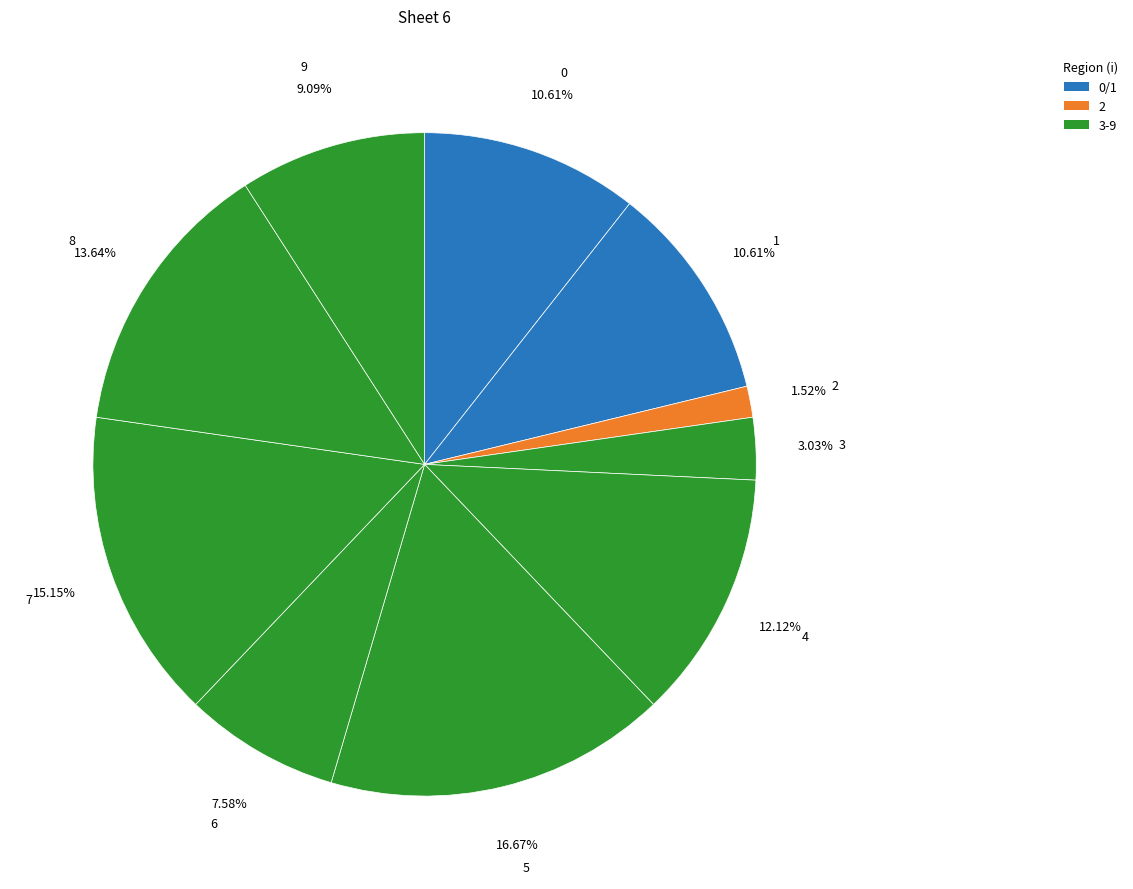

What percentage is NOT represented by 0?

89.4%